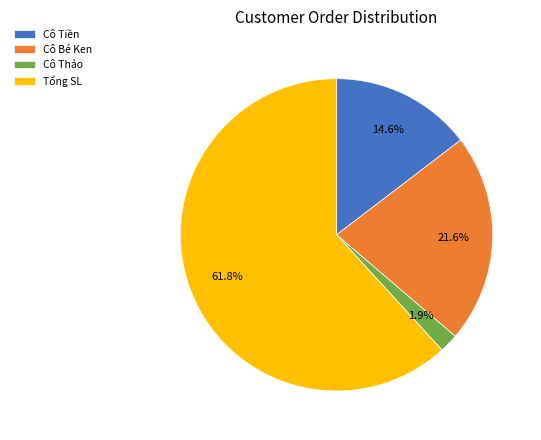

Rank the categories by value from highest to lowest.

Tổng SL, Cô Bé Ken, Cô Tiền, Cô Thảo